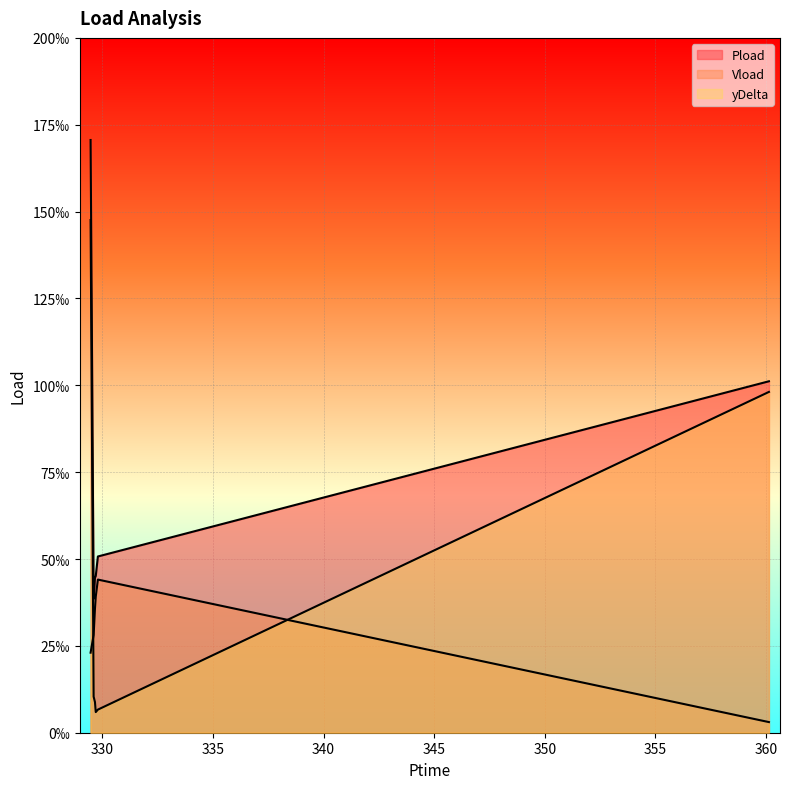

What is the sum of the Vload values at 329.7 and 329.604?

0.1